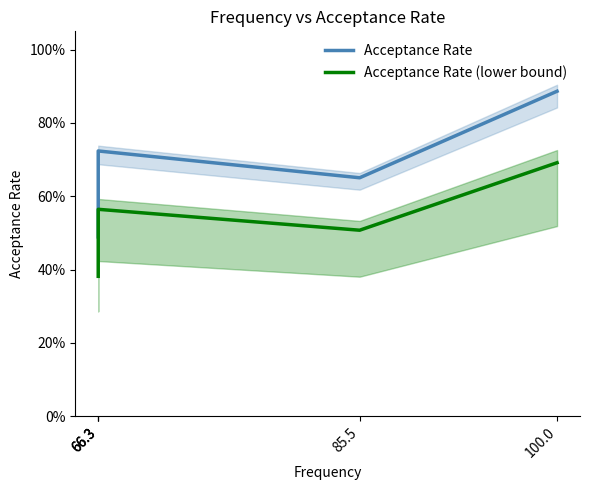

What is the sum of all Acceptance Rate (lower bound) values?

2.5